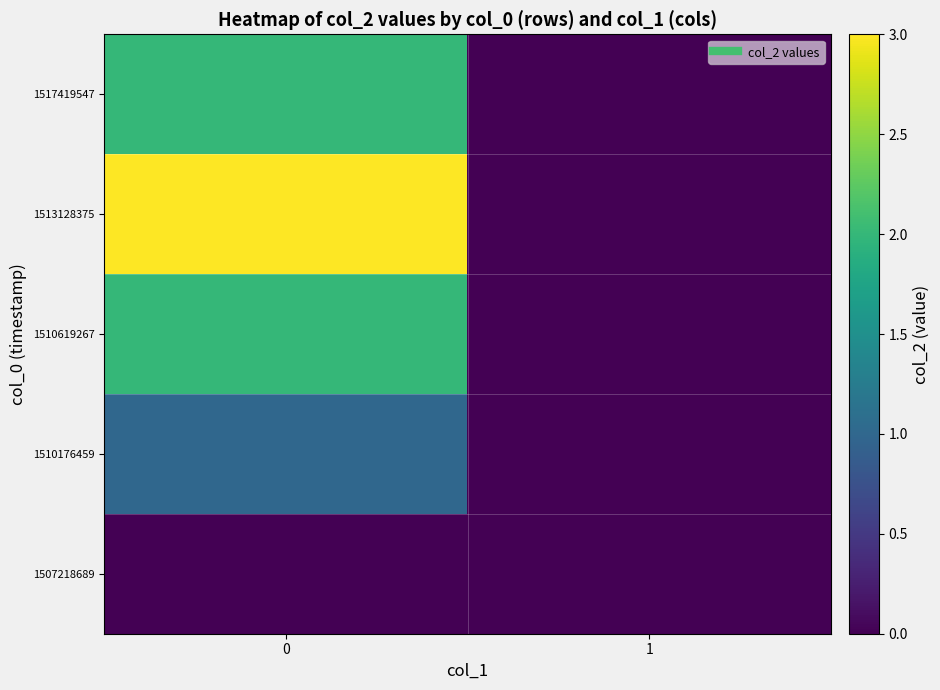

Reading left to right, transcribe all the data shown in this chart.

1507218689: 0=0	1=0
1510176459: 0=1	1=0
1510619267: 0=2	1=0
1513128375: 0=3	1=0
1517419547: 0=2	1=0